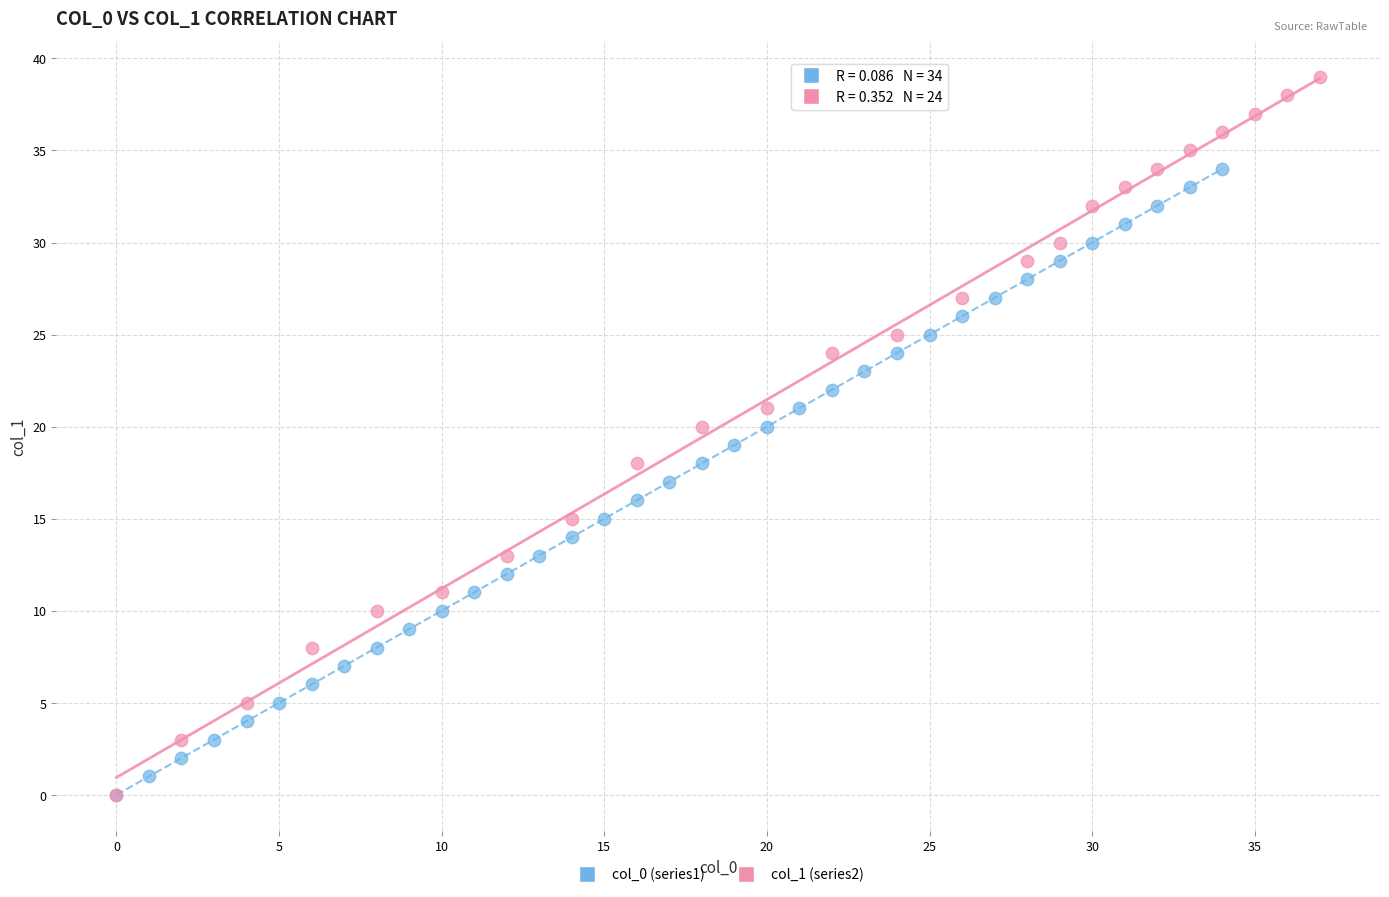

Which series contains the highest Y value?

col_1 (series2)